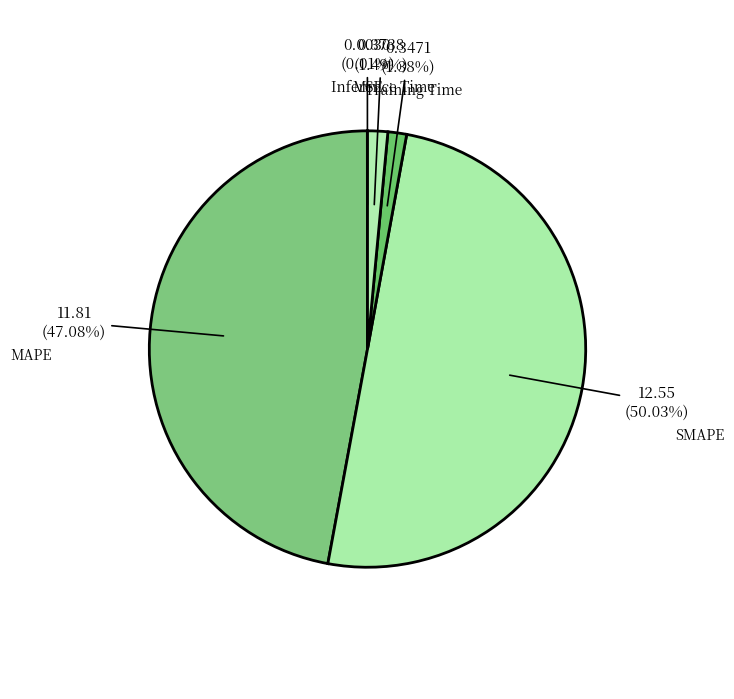

Is the sum of Inference Time and MAPE greater than half?

No